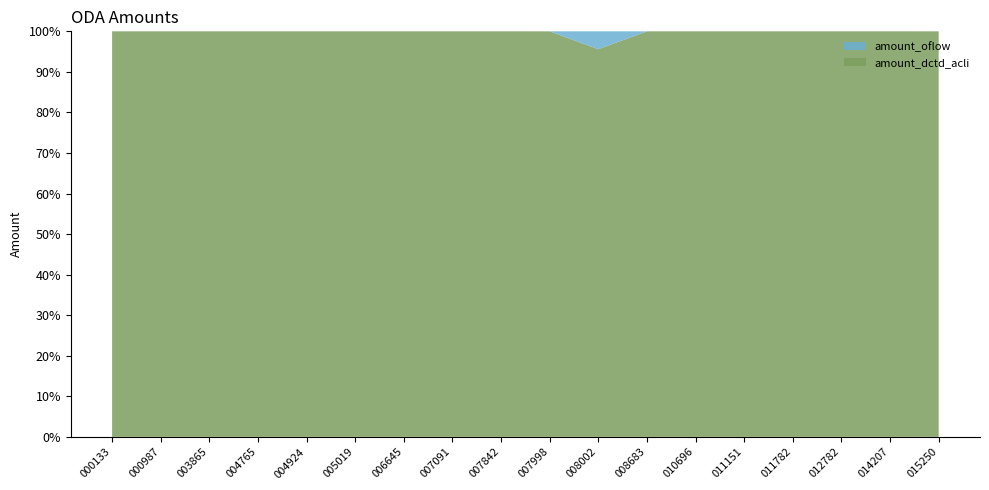

Reading right to left, list all the values displayed in this chart.

amount_dctd_acli: 1895121000015250=76627	1895121000014207=794000	1895121000012782=323600	1895121000011782=88363	1895121000011151=468748	1895121000010696=171213	1895121000008683=102718	1895121000008002=317699	1895121000007998=45217	1895121000007842=1721554	1895121000007091=55336	1895121000006645=814914	1895121000005019=33383	1895121000004924=1911600	1895121000004765=108570	1895121000003865=190000	1895121000000987=1529673	1895121000000133=1062000
amount_oflow: 1895121000015250=0	1895121000014207=0	1895121000012782=0	1895121000011782=0	1895121000011151=0	1895121000010696=0	1895121000008683=0	1895121000008002=14618	1895121000007998=0	1895121000007842=0	1895121000007091=0	1895121000006645=0	1895121000005019=0	1895121000004924=0	1895121000004765=0	1895121000003865=0	1895121000000987=0	1895121000000133=0